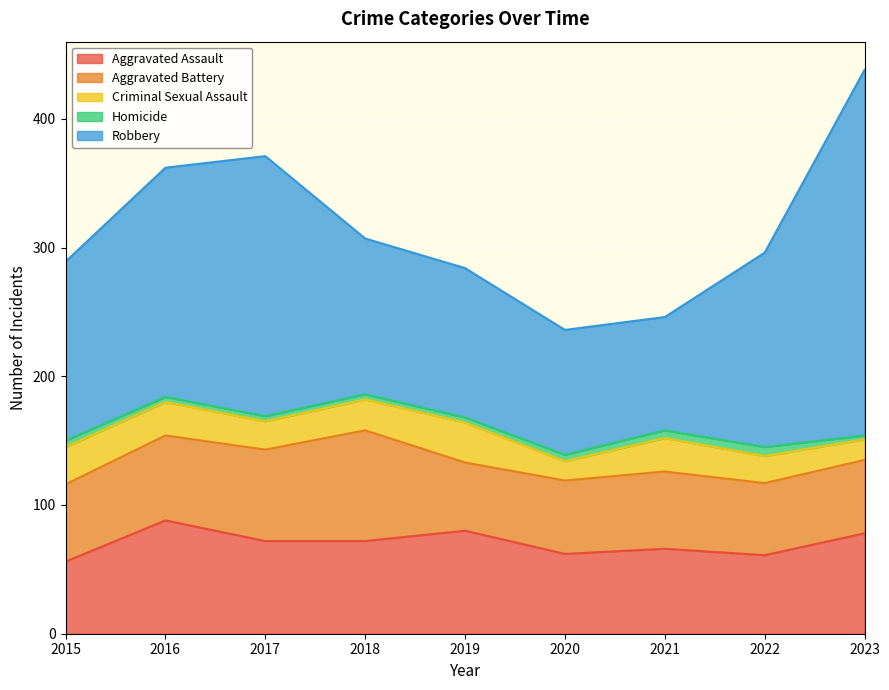

Reading left to right, transcribe all the data shown in this chart.

Aggravated Assault: 2015=56	2016=88	2017=72	2018=72	2019=80	2020=62	2021=66	2022=61	2023=78
Aggravated Battery: 2015=60	2016=66	2017=71	2018=86	2019=53	2020=57	2021=60	2022=56	2023=57
Criminal Sexual Assault: 2015=29	2016=26	2017=22	2018=24	2019=31	2020=15	2021=26	2022=21	2023=16
Homicide: 2015=5	2016=4	2017=4	2018=4	2019=4	2020=5	2021=6	2022=7	2023=3
Robbery: 2015=139	2016=178	2017=202	2018=121	2019=116	2020=97	2021=88	2022=151	2023=284